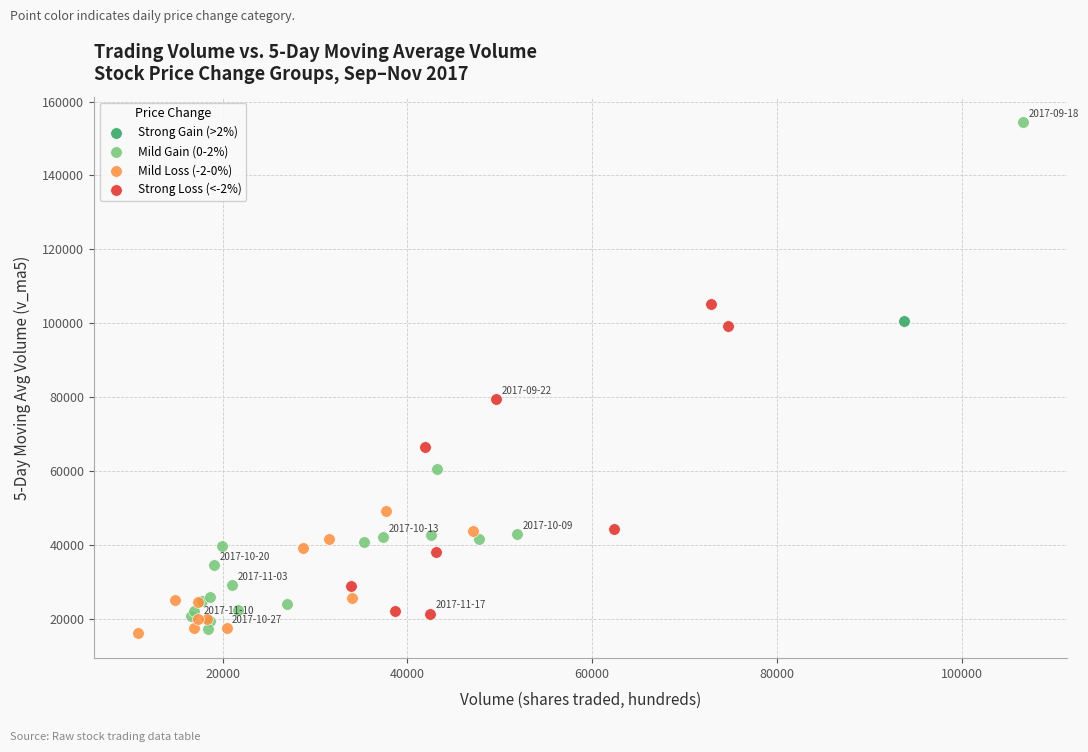

Which series reaches the maximum Y coordinate?

Mild Gain (0-2%)